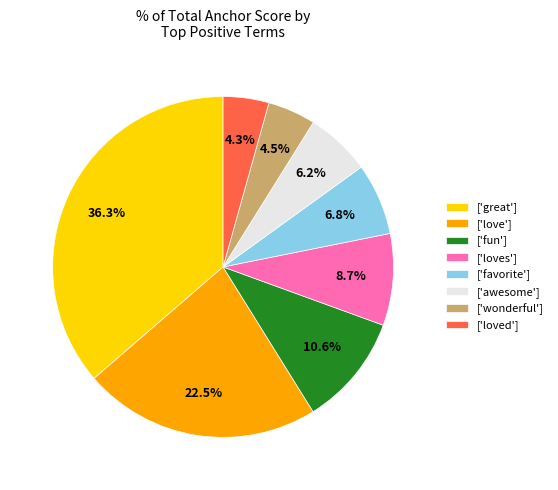

Is there a majority slice in this chart?

No